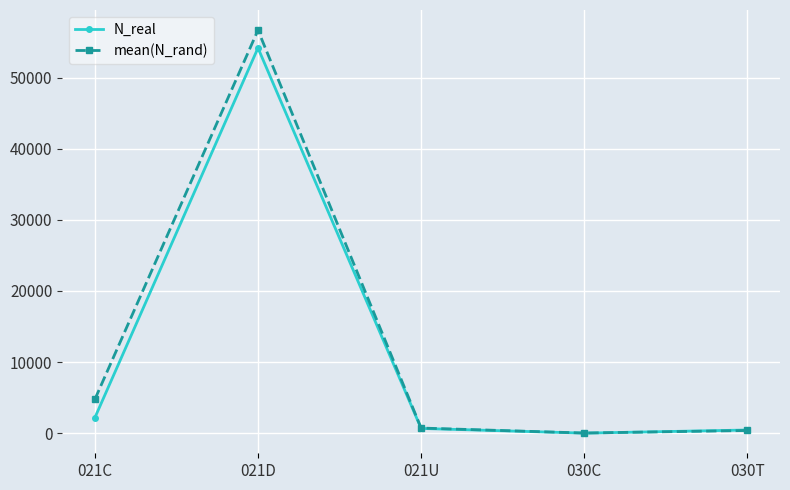

What position from the right is 021C?

5